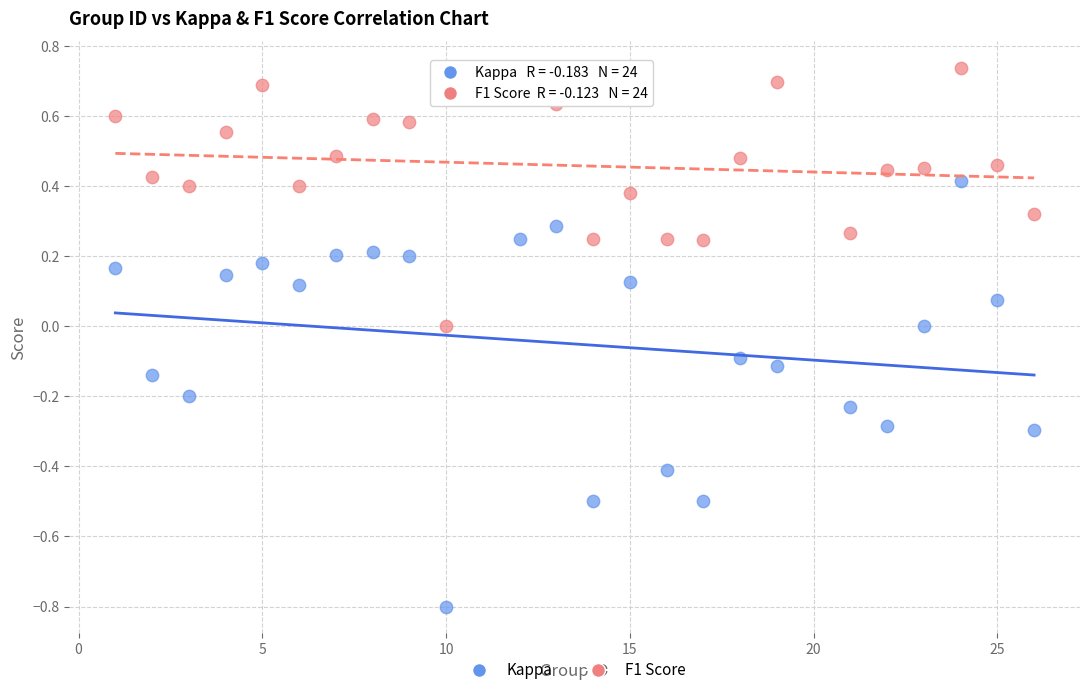

Which series has the largest Y range (max minus min)?

Kappa